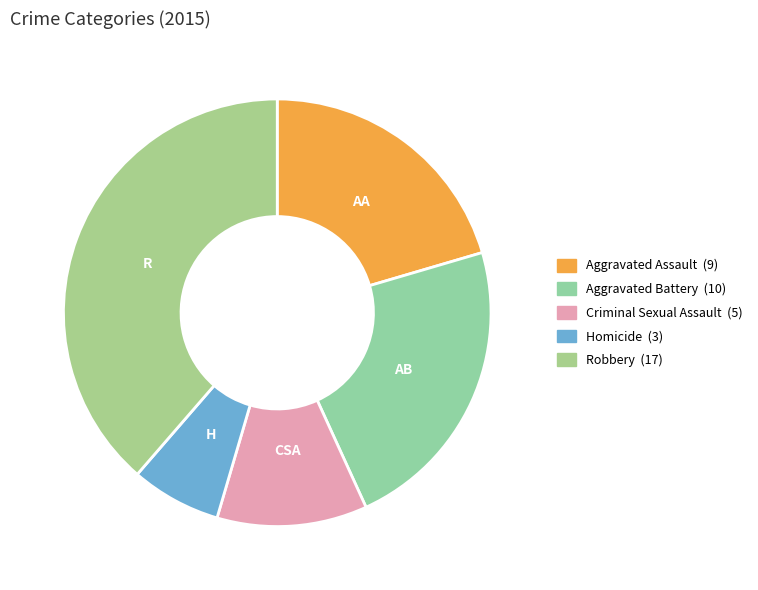

How many slices are in this pie chart?

5